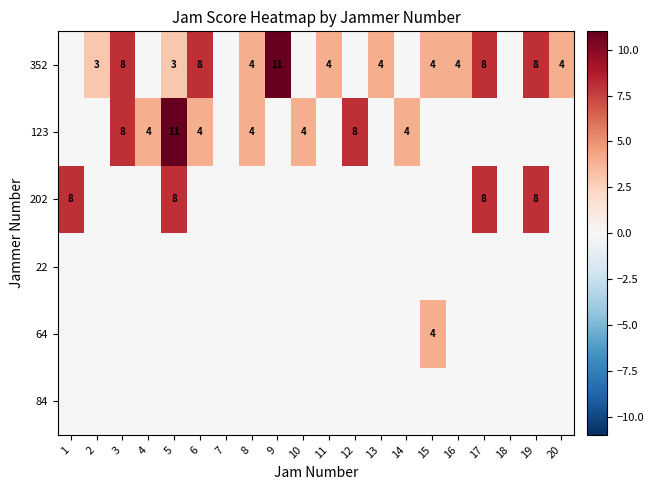

True or false: 352 has a value of 2 at 20.

False